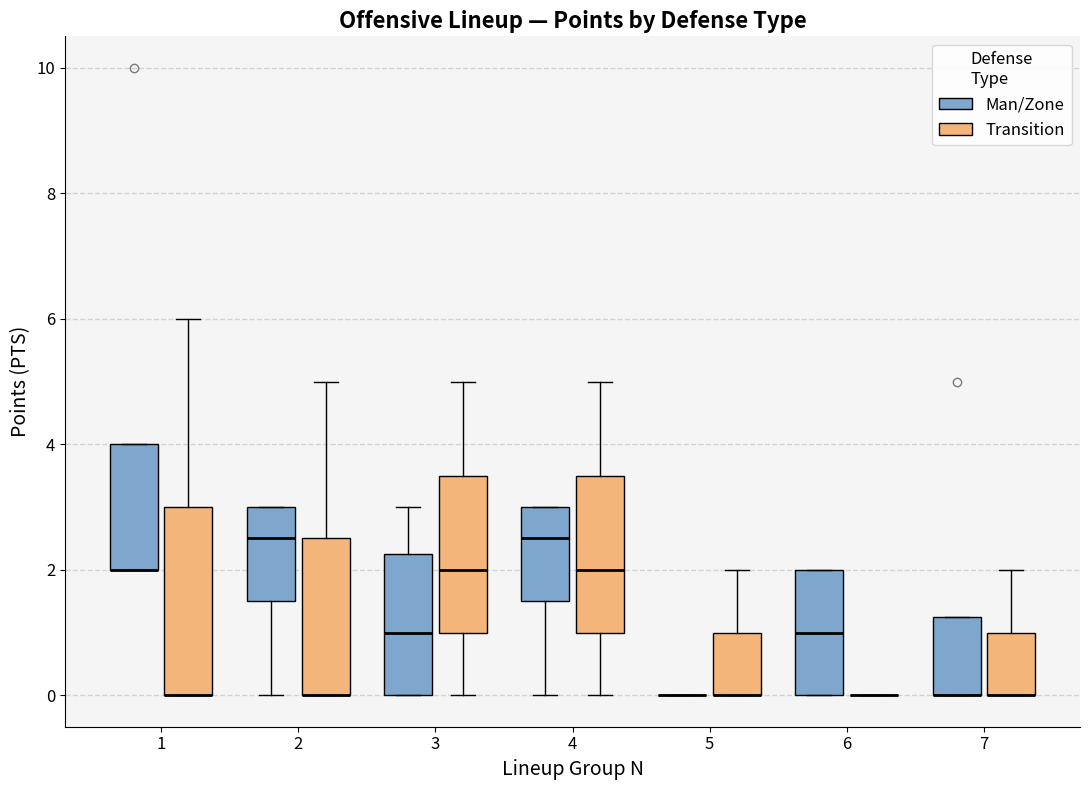

Where does the lower whisker of the box for 2 (Man/Zone) end on the y-axis? The values are not printed on the chart, so give them approximately, as read against the axis.

0.0